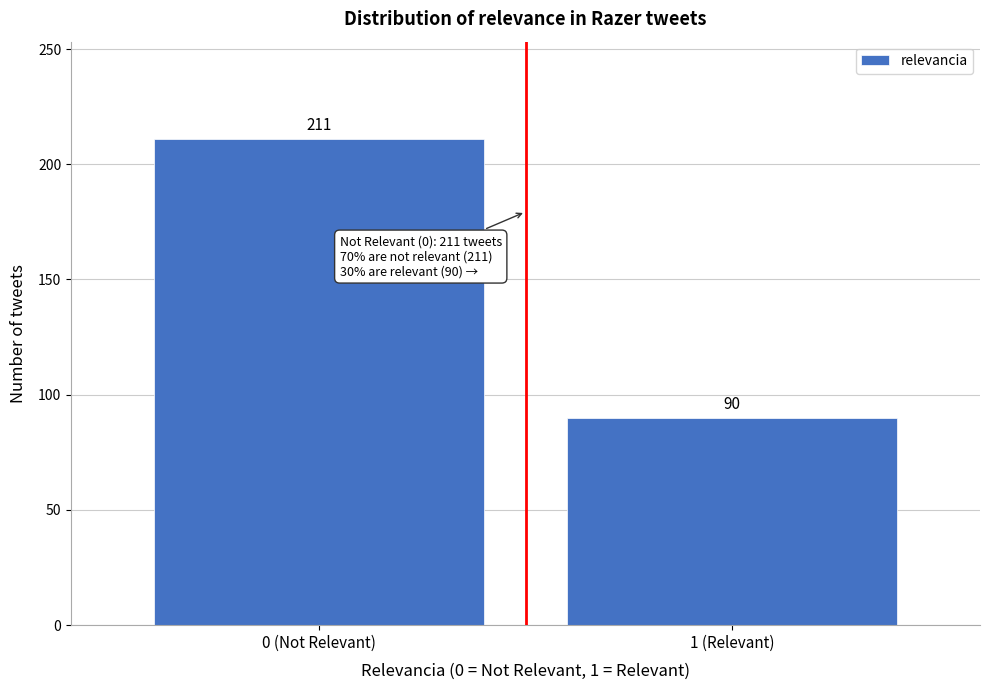

Reading right to left, list all the values displayed in this chart.

90	211